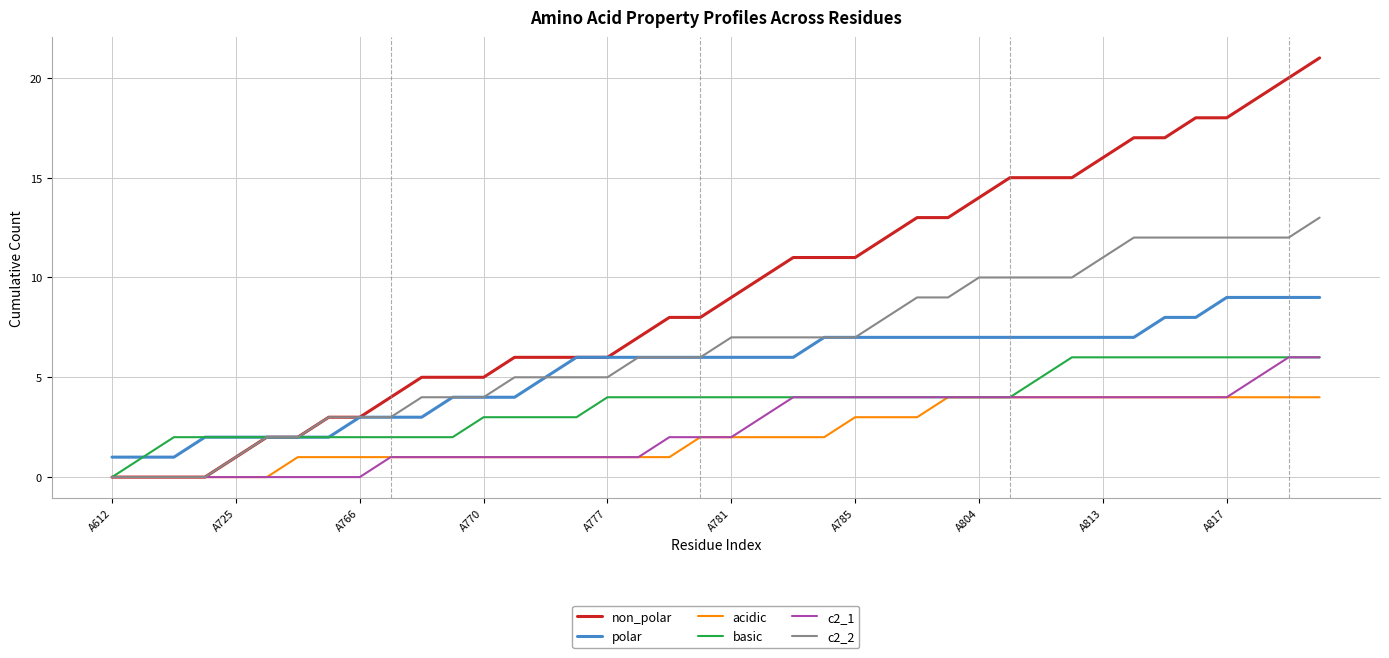

True or false: acidic and polar cross at least once.

False